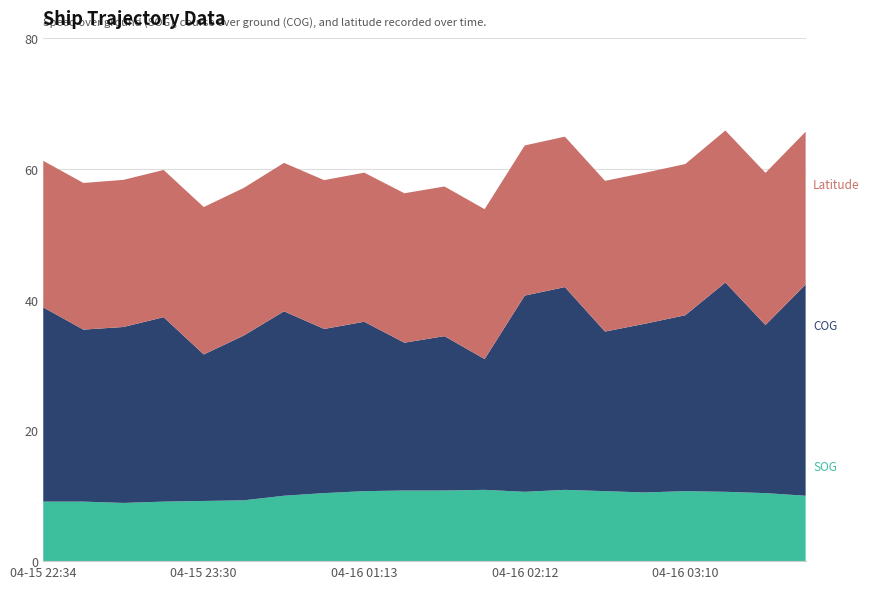

Reading left to right, list all the values displayed in this chart.

SOG: 9.1	9.1	8.9	9.1	9.2	9.3	10.0	10.4	10.7	10.8	10.8	10.9	10.6	10.9	10.7	10.5	10.7	10.6	10.4	10.0
COG: 29.7	26.3	26.9	28.2	22.4	25.2	28.2	25.1	25.9	22.6	23.6	20.0	30.0	31.0	24.4	25.8	26.9	32.0	25.7	32.3
Latitude: 22.4	22.4	22.5	22.5	22.5	22.6	22.7	22.8	22.8	22.8	22.9	22.9	23.0	23.0	23.0	23.1	23.1	23.2	23.3	23.4